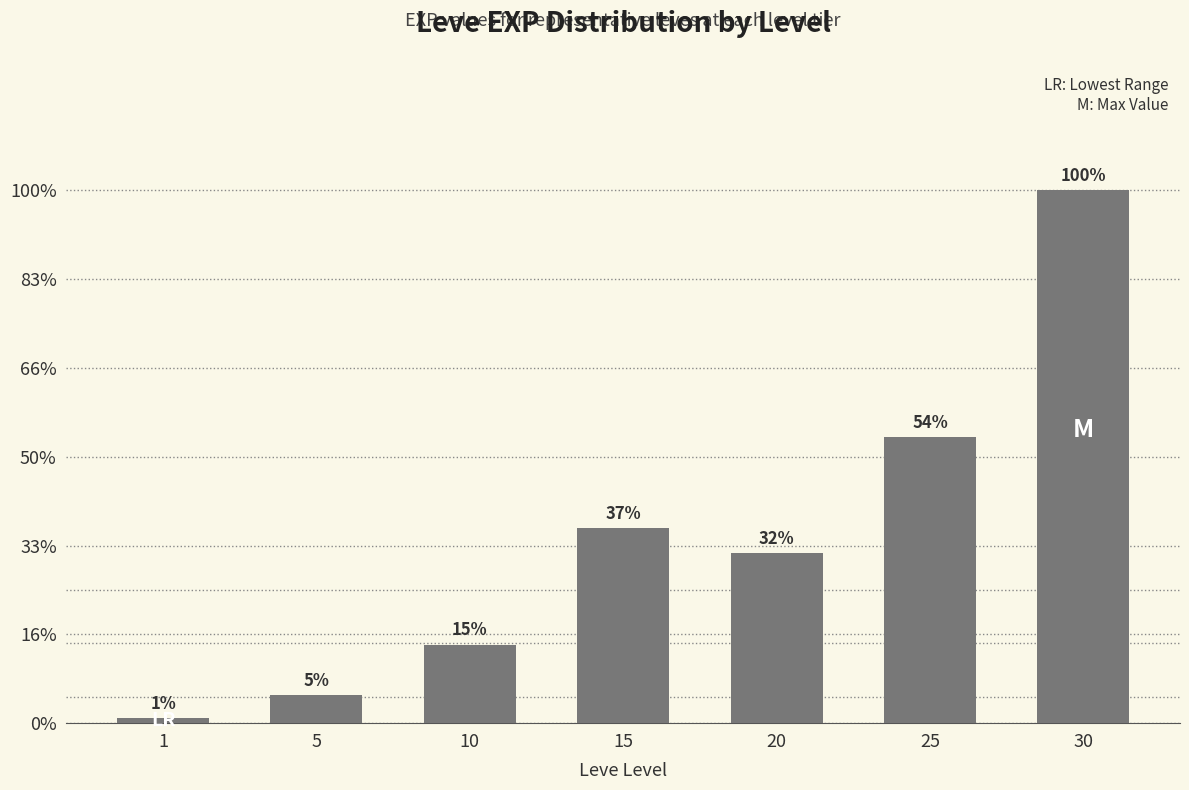

Reading left to right, transcribe all the data shown in this chart.

1=630	5=3600	10=9990	15=24790	20=21600	25=36390	30=67730